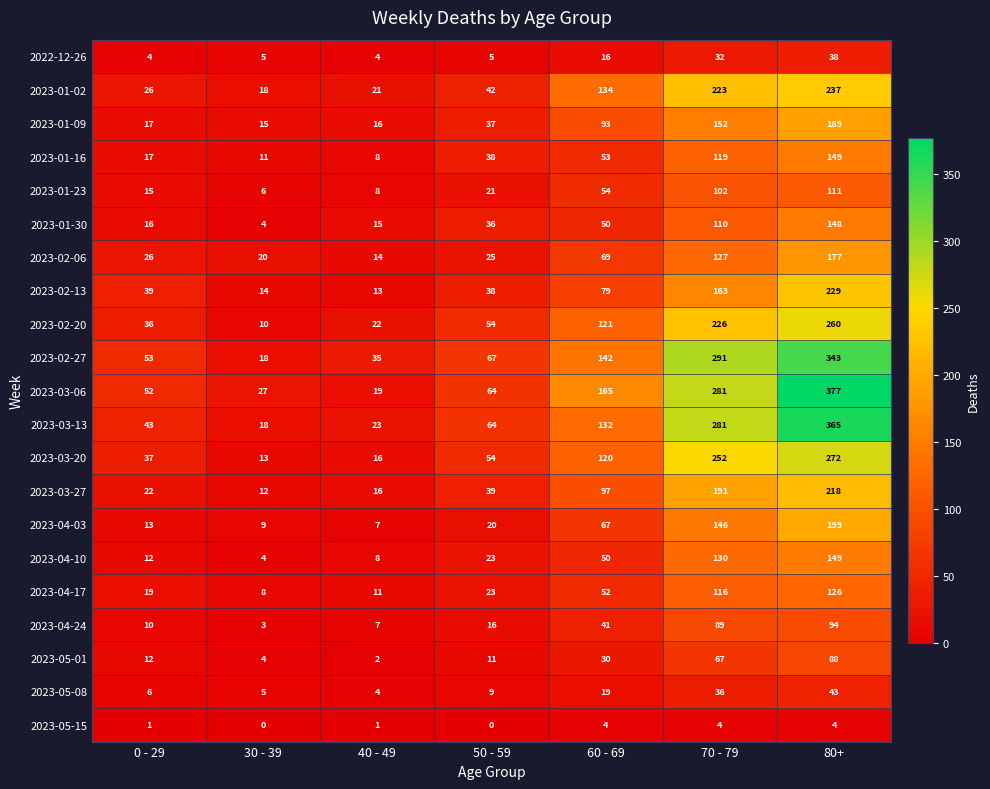

True or false: 2023-04-03 has a value of 11 at 50 - 59.

False